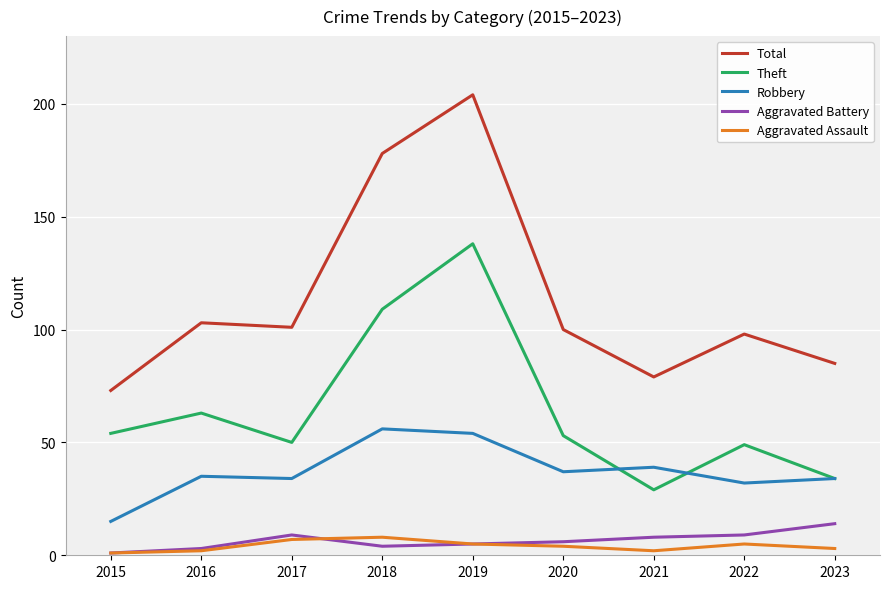

What are all the series names shown in the legend?

Total, Theft, Robbery, Aggravated Battery, Aggravated Assault